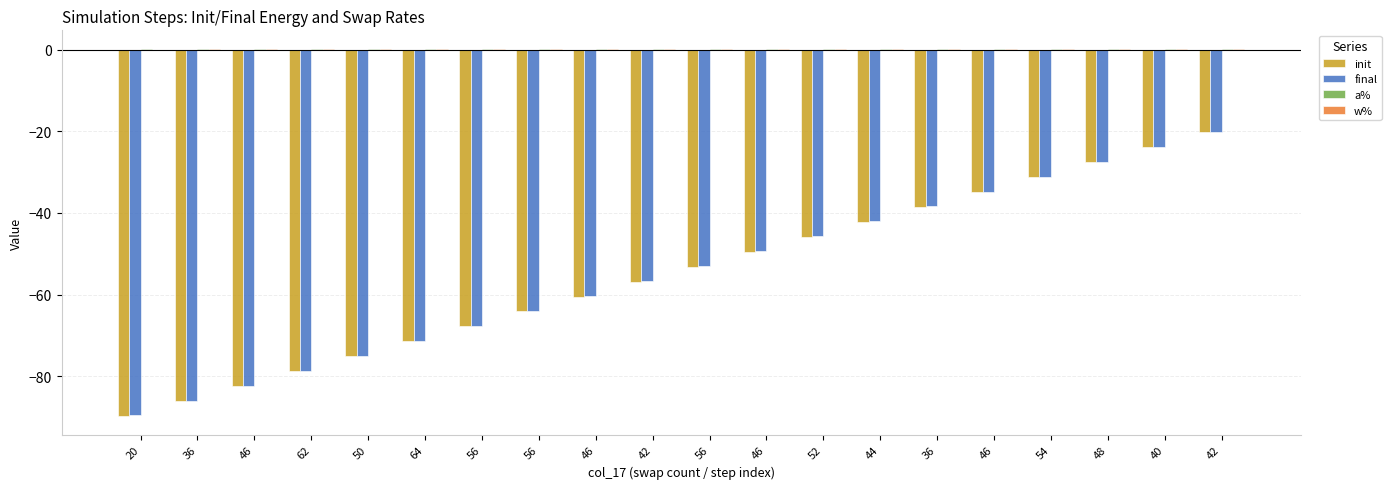

Which series has the largest range (max minus min)?

init